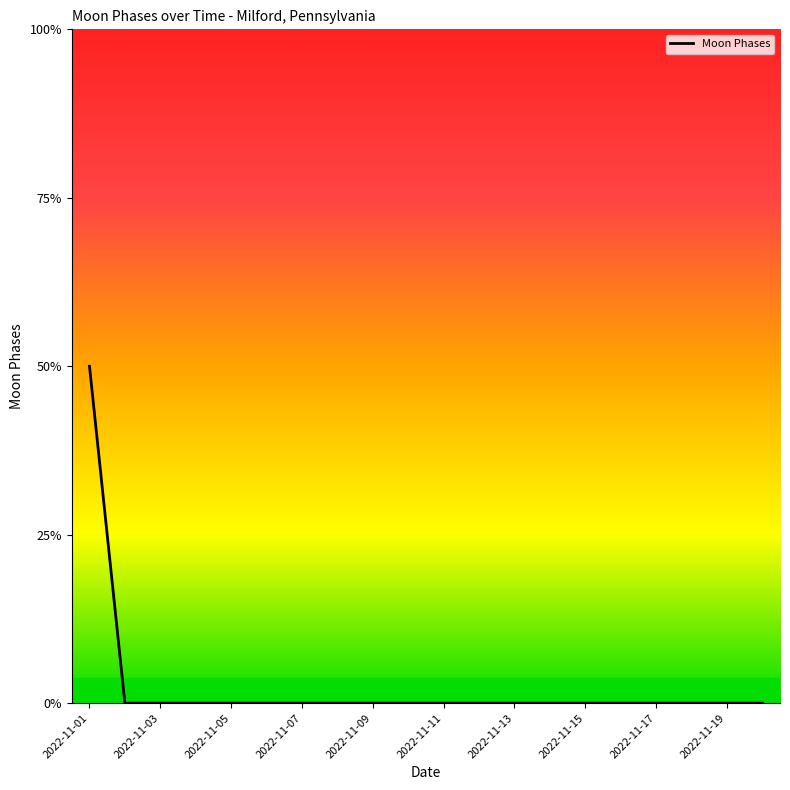

Is this an area chart (filled region under the line)?

Yes